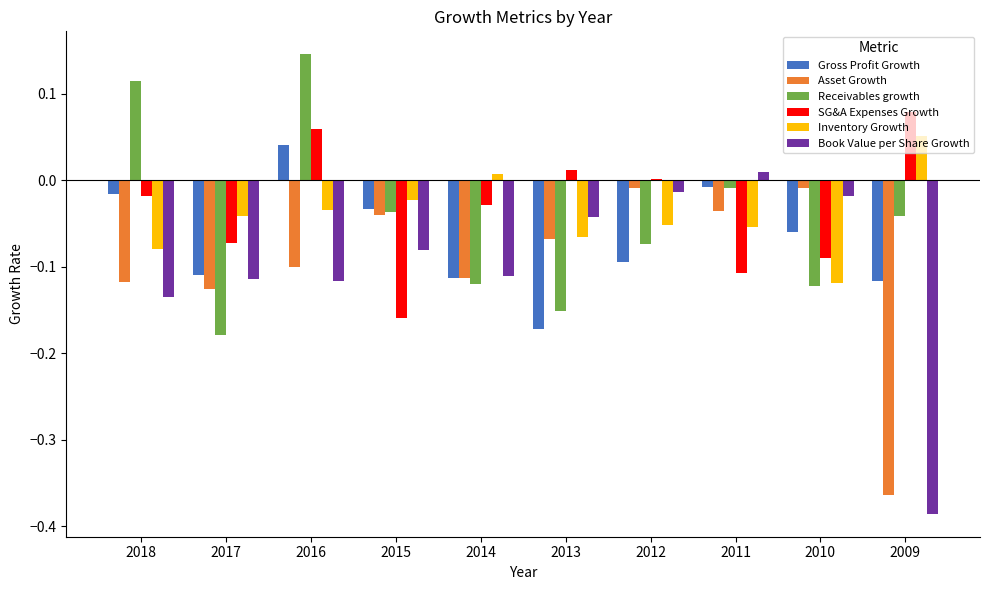

How many distinct data groups are displayed?

6